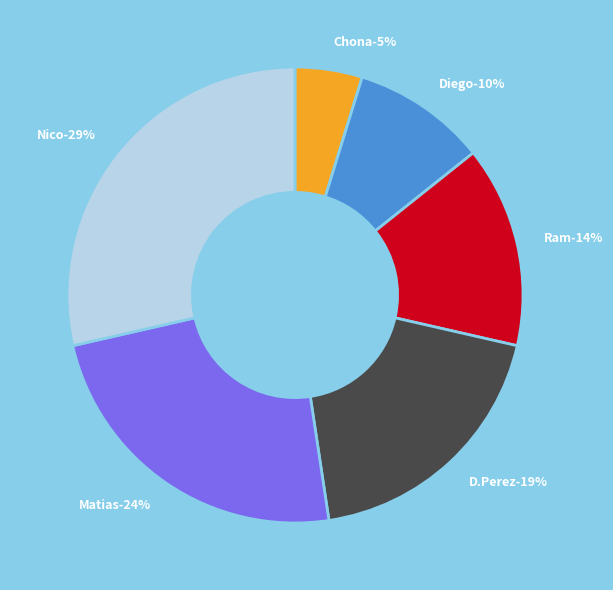

Combined, what portion of the pie is Nico and D.Perez?

47.6%